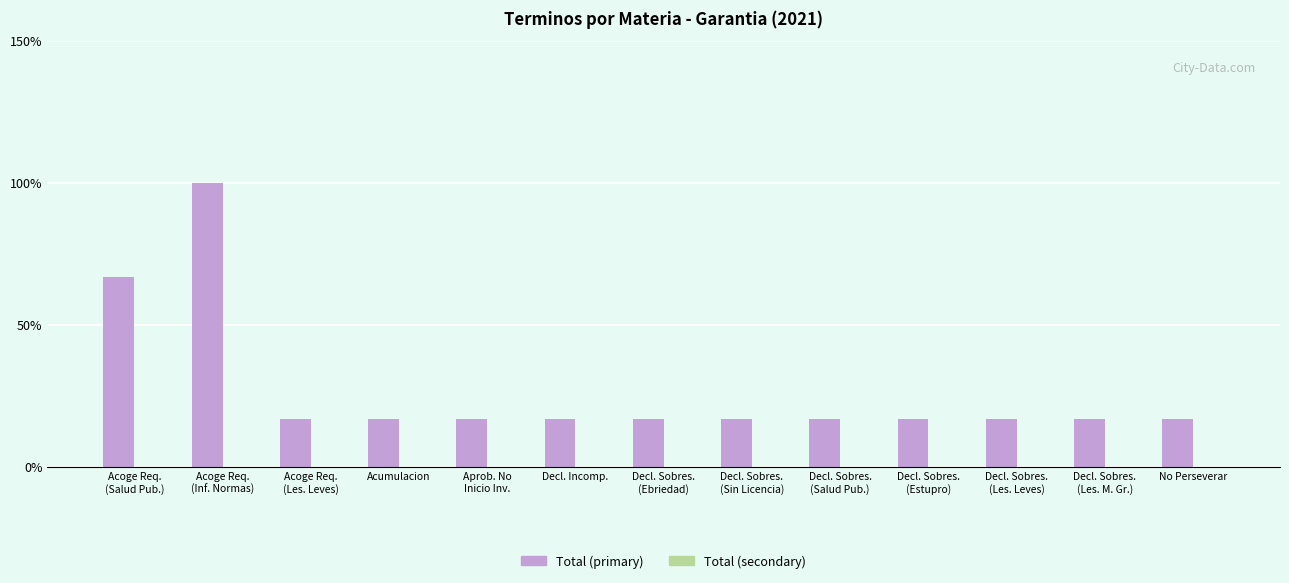

What is the value of the 6th bar from the left?

16.7